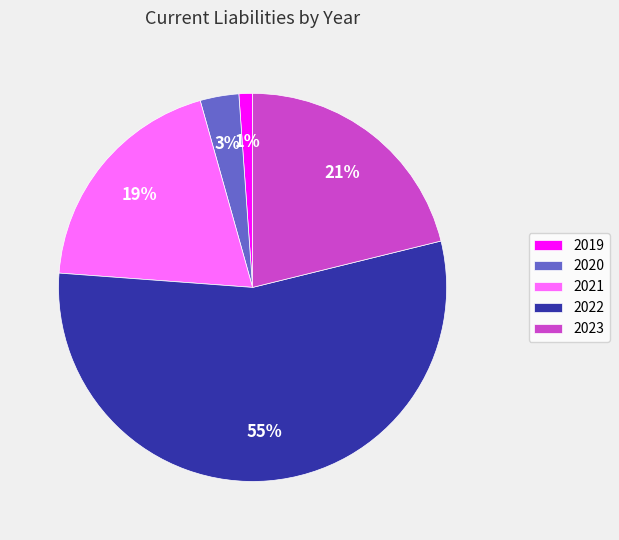

Combined, do 2019 and 2020 account for over 50%?

No